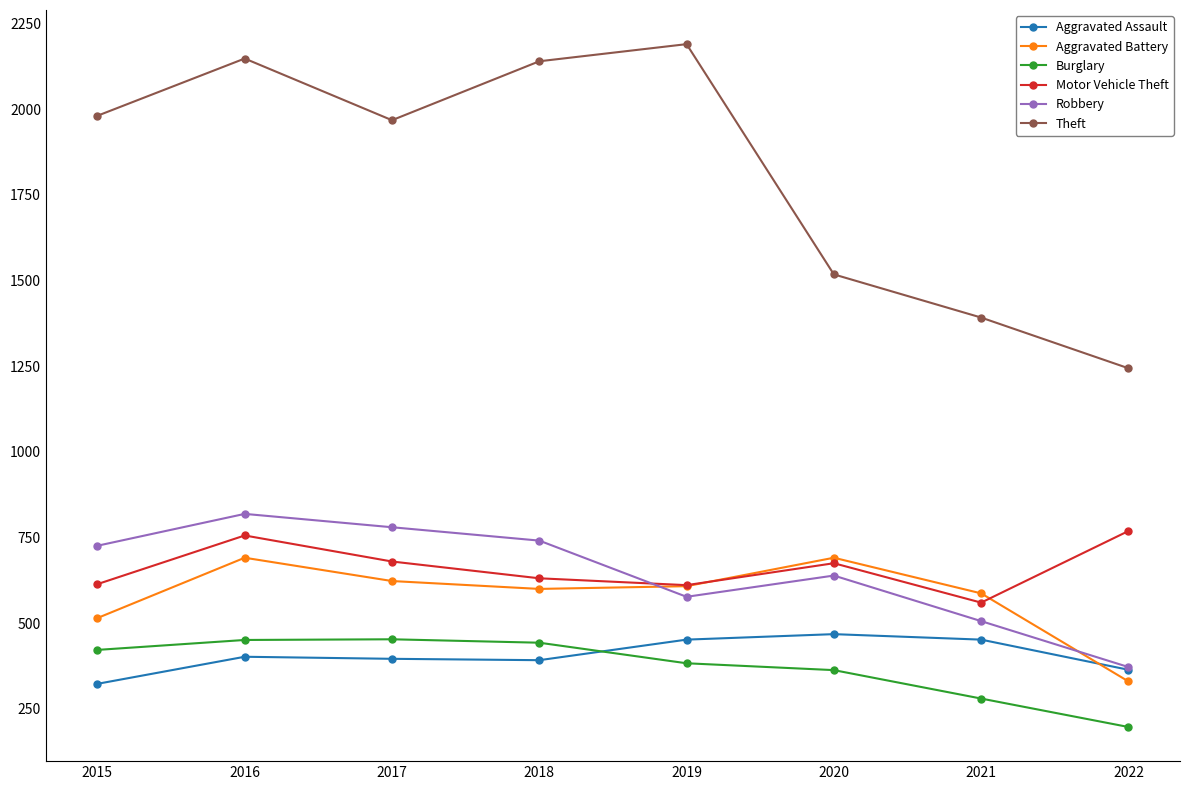

True or false: Theft and Aggravated Battery intersect in this chart.

False